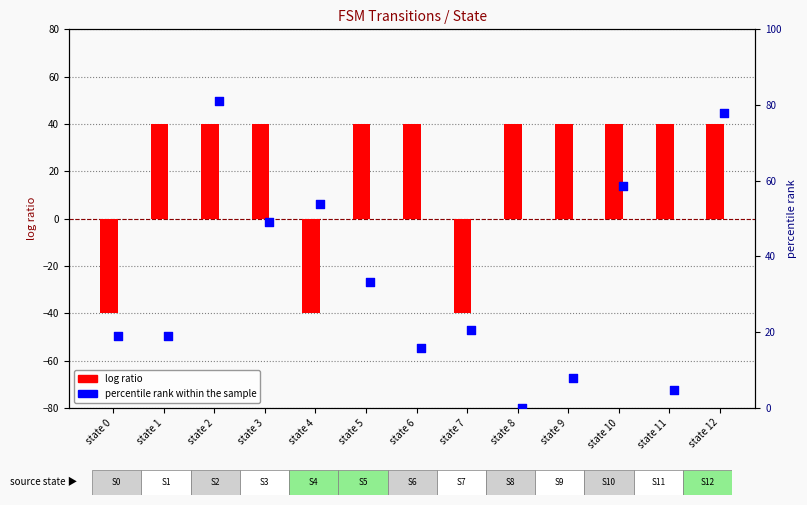

Is the value of log ratio at state 11 greater than the value of percentile rank within the sample at state 5?

Yes